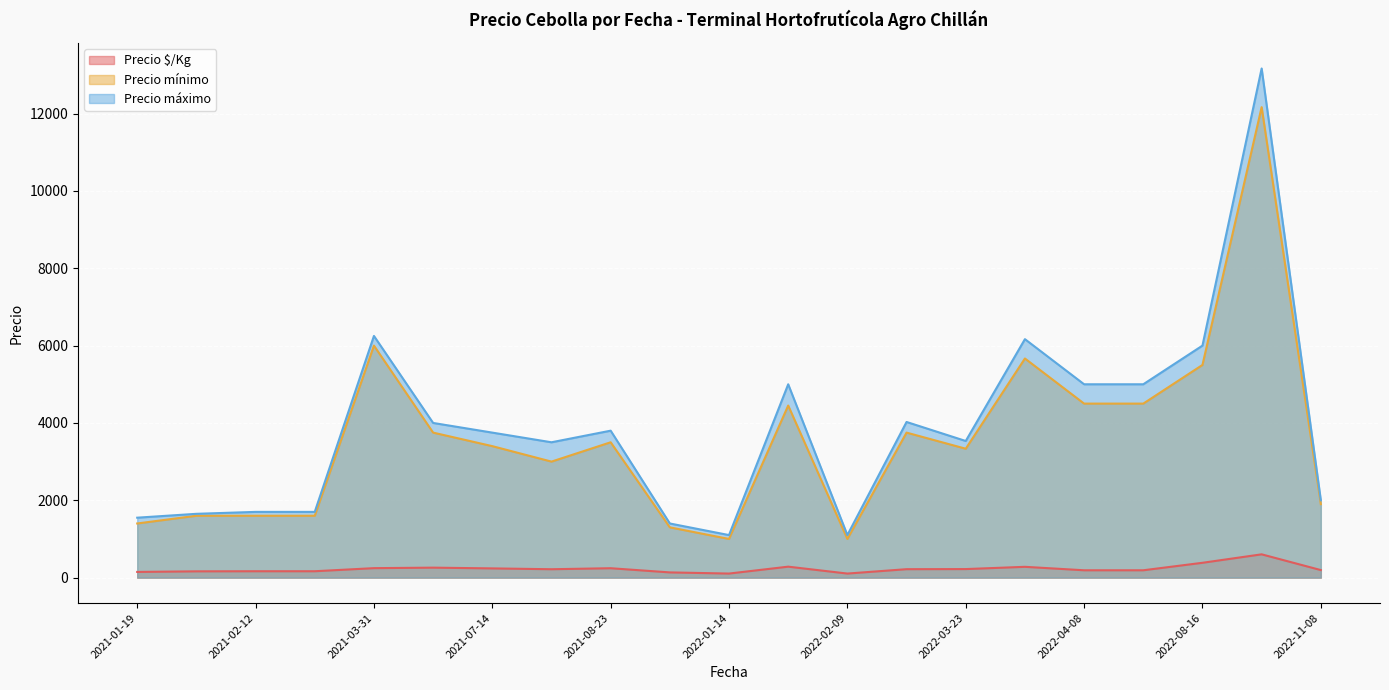

What is the spread (max minus min) of values at 2021-08-23?

3557.0